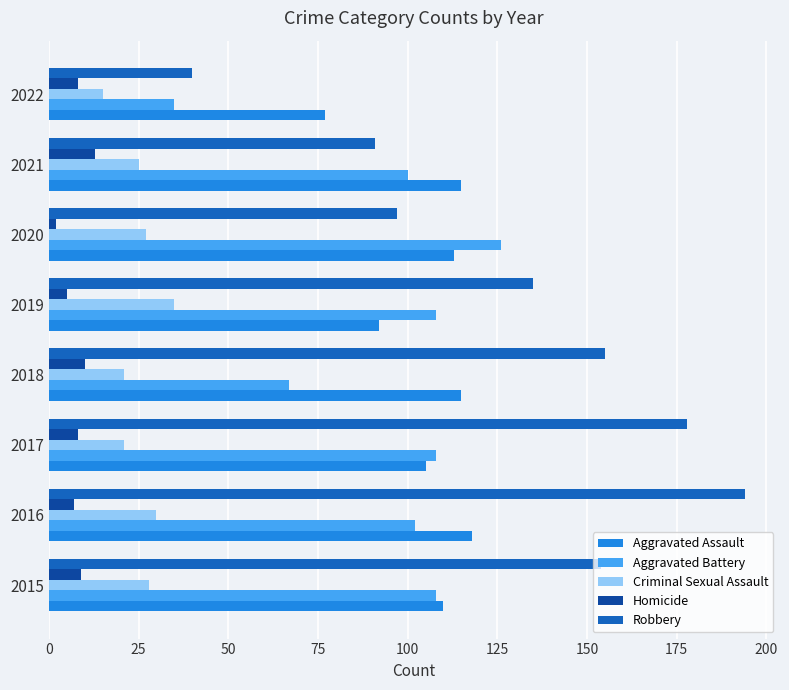

How many distinct data groups are displayed?

5